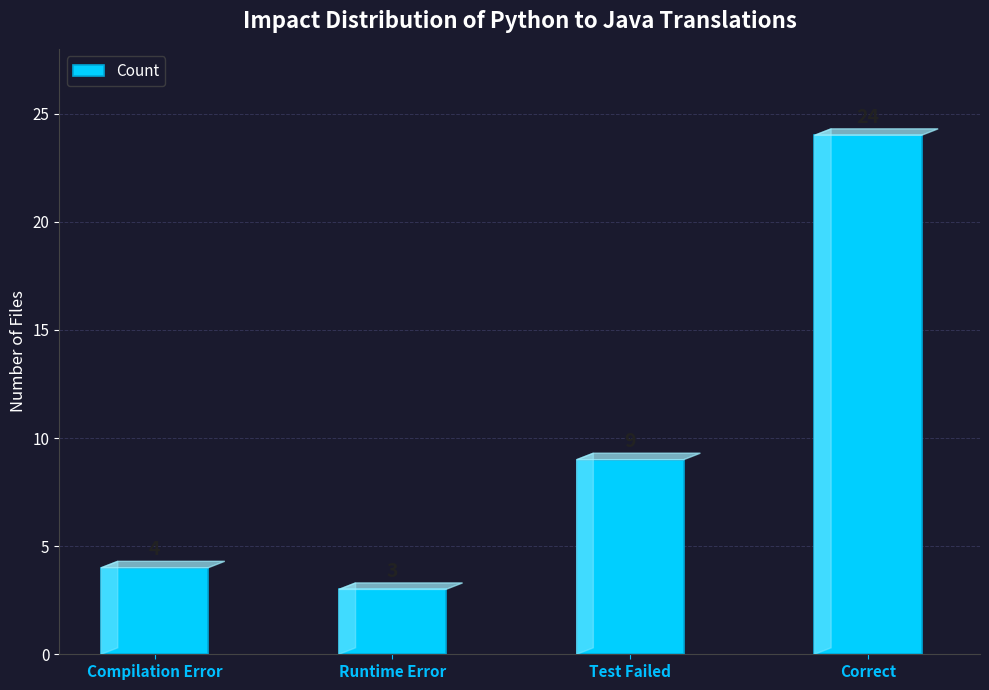

The chart shows a value of 4 at Compilation Error. True or false?

True